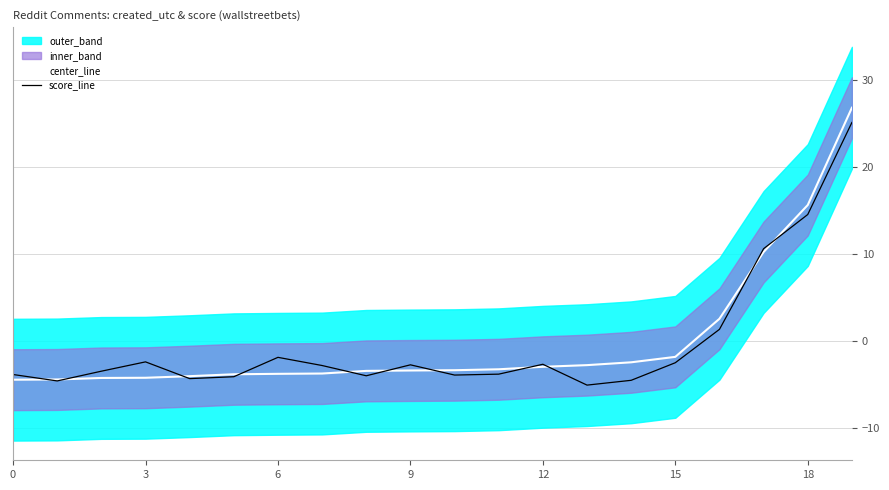

The score_line series shows -1.0 at 18. True or false?

False